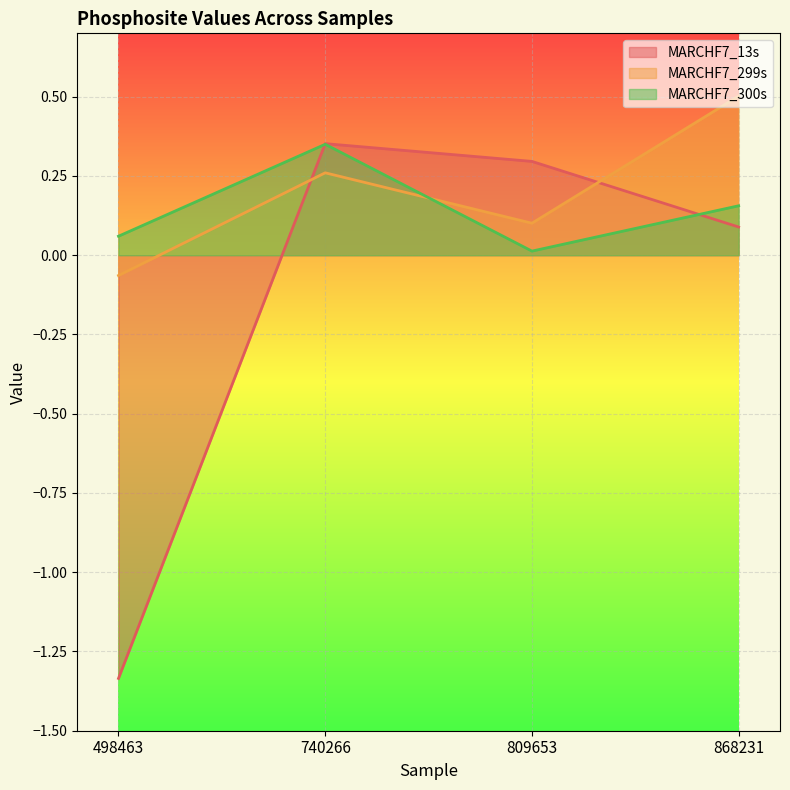

The value of MARCHF7_13s at 498463 is 0.2. True or false?

False